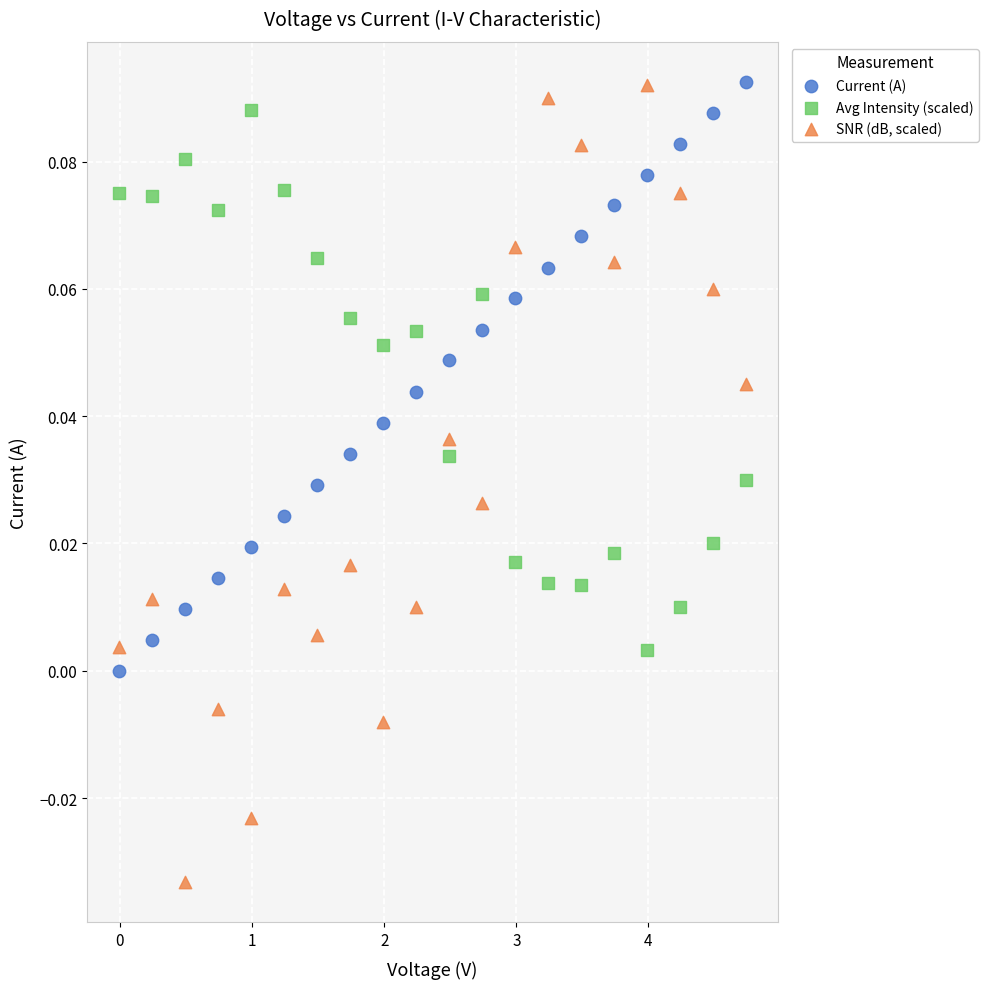

Across all data points, what is the range of X values (max minus min)?

4.7